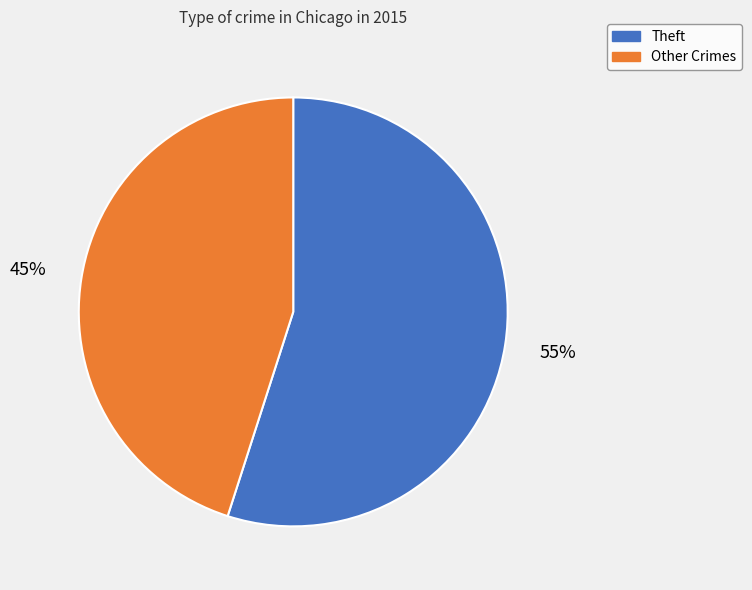

Does any single category account for the majority?

Yes